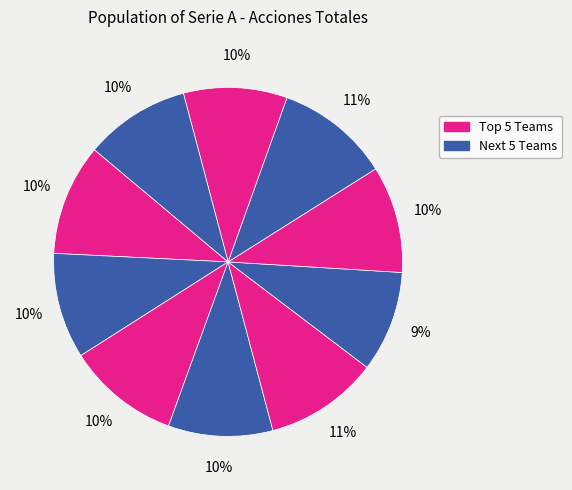

How many segments does this pie chart have?

10